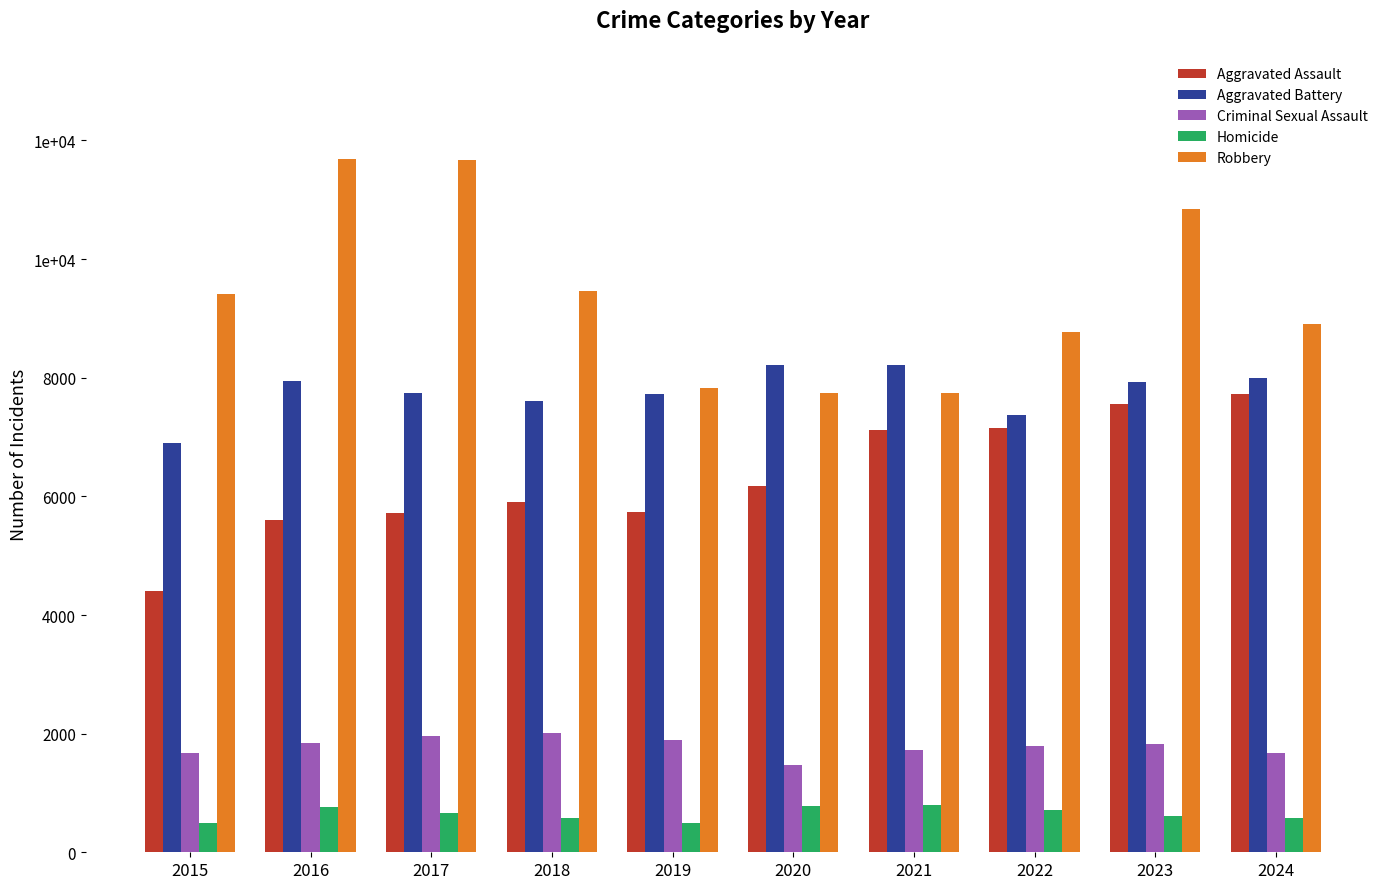

What is the smallest value displayed?

488